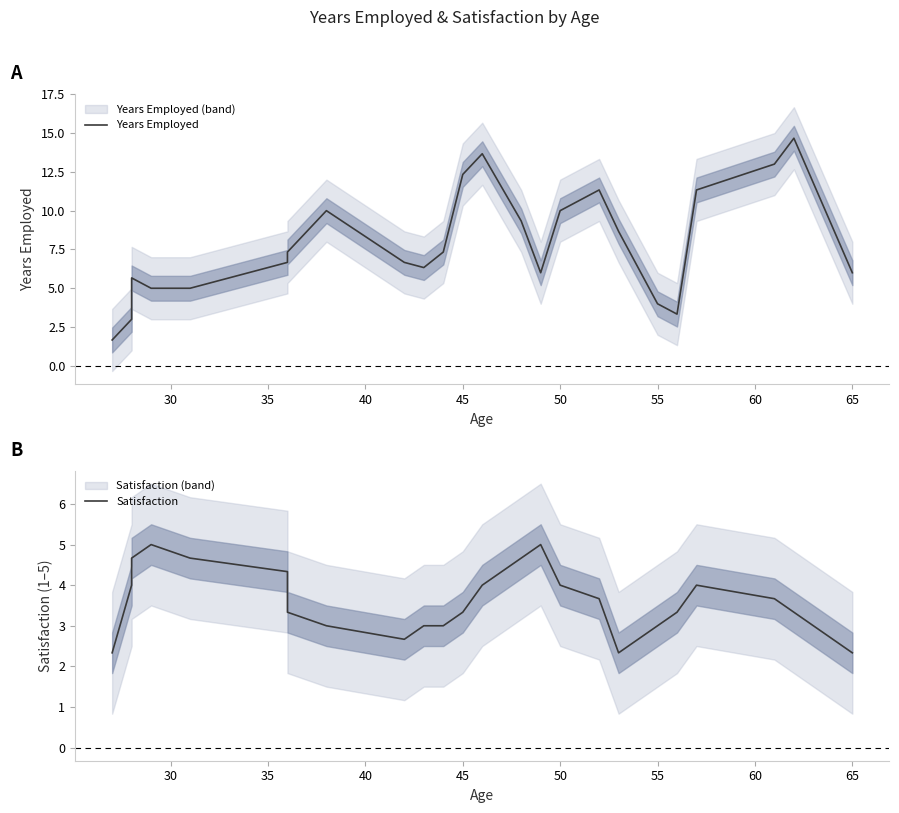

What is the label of the 23rd point from the right?

30